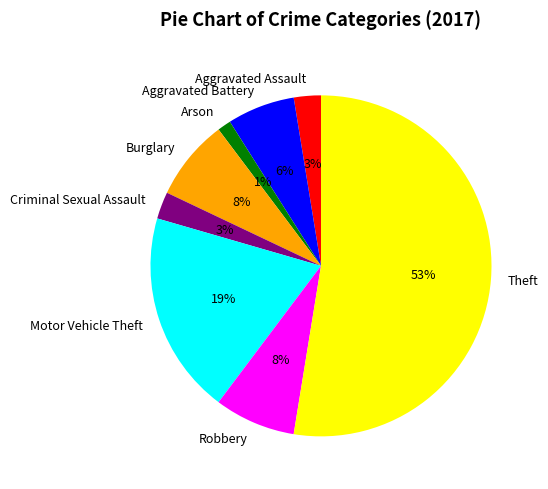

What is the majority slice?

Theft